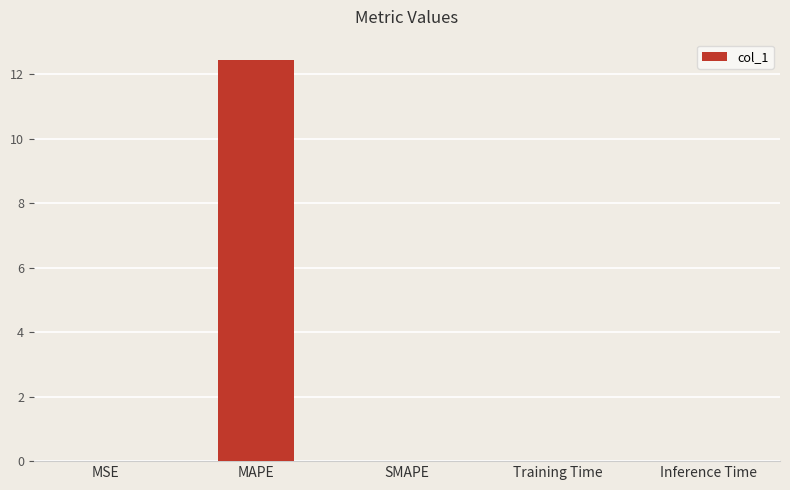

What is the sum of all values?

12.5